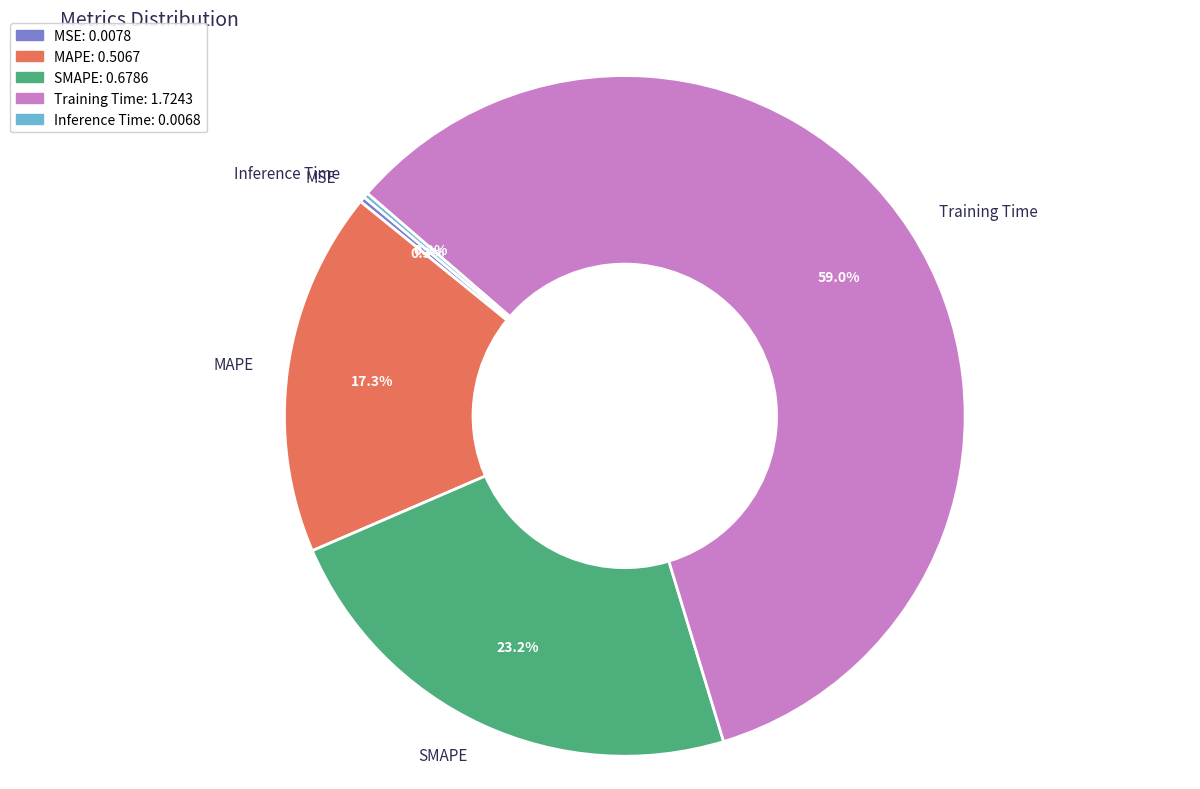

Which slice is the largest?

Training Time